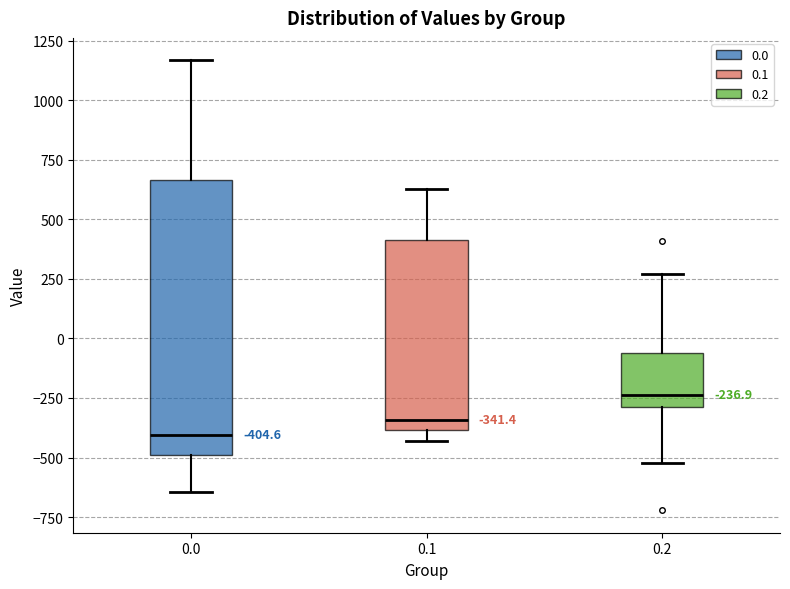

Which box is the tallest, from its lower edge to its upper edge?

0.0